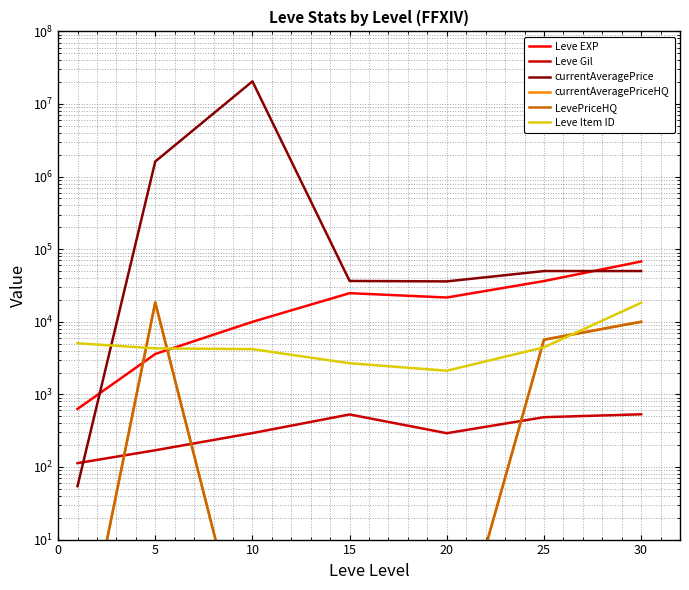

At how many categories does at least one series exceed 10867619?

1